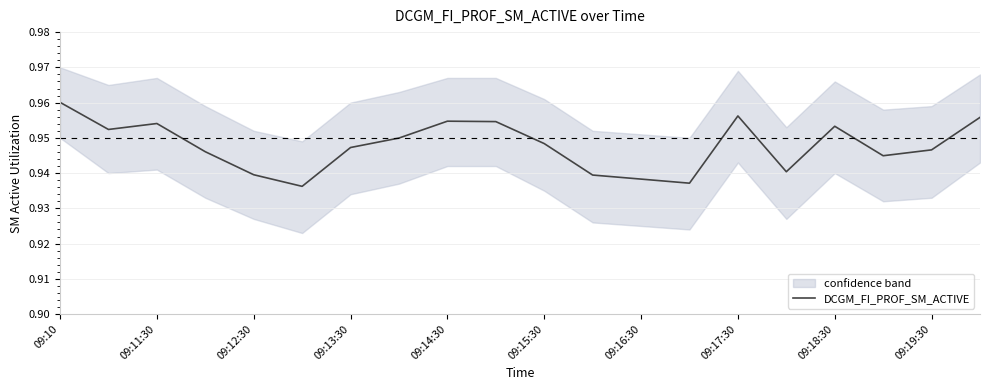

True or false: there are more than 0 points higher than both neighbors.

True